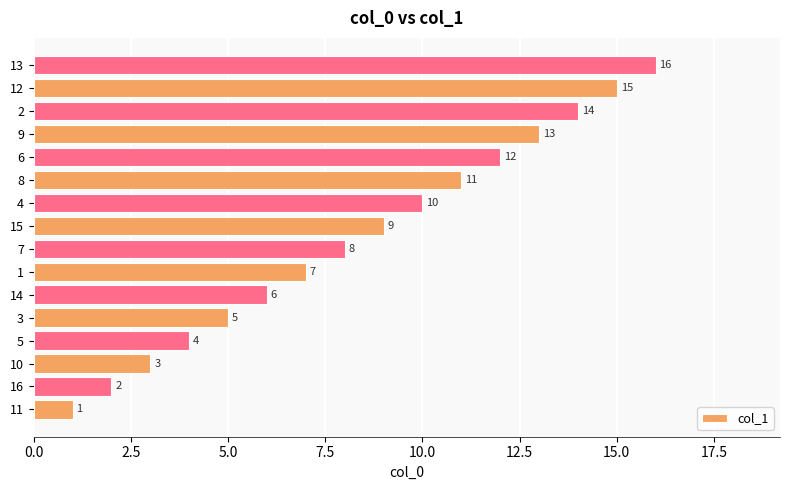

The chart shows a value of 2 at 16. True or false?

True